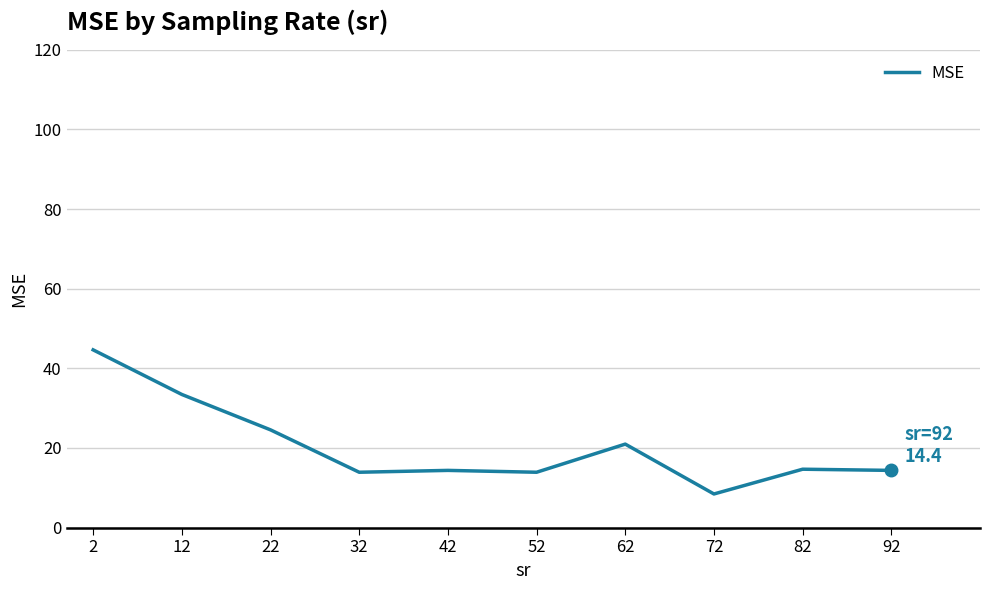

What is the difference between the maximum and minimum values?

36.2